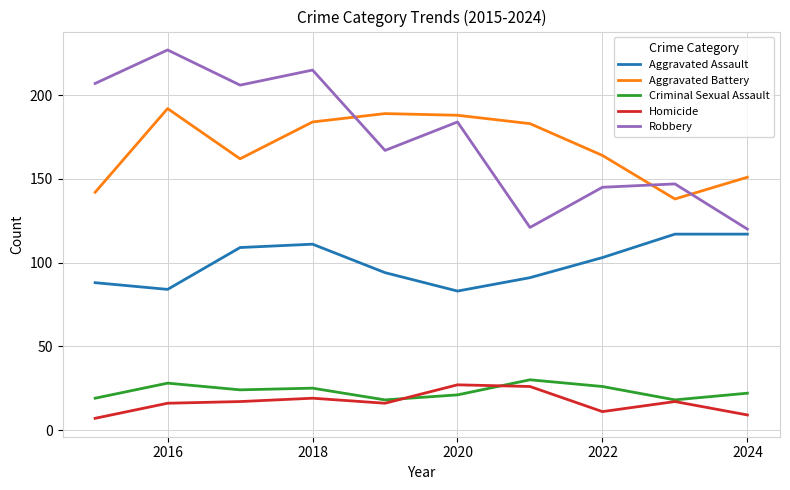

Which series has the largest range (max minus min)?

Robbery